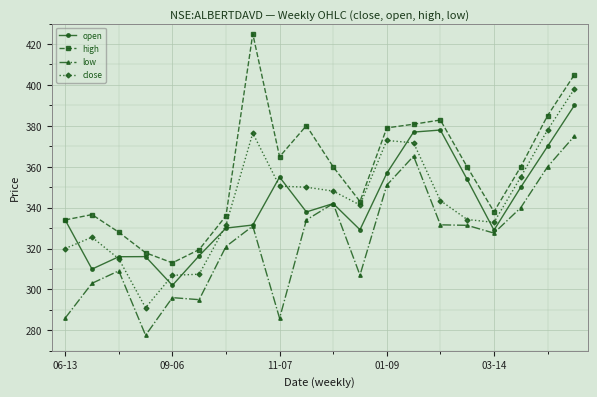

What is the value of the open point at the 11th from the left?

342.0